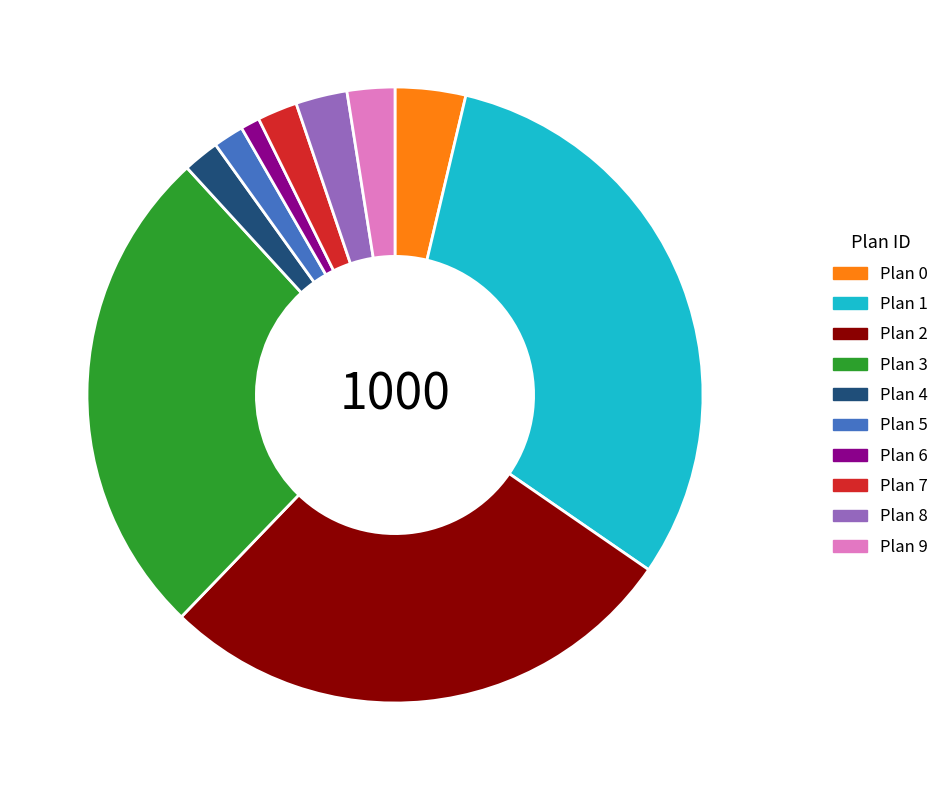

Which has a higher value, Plan 0 or Plan 7?

Plan 0